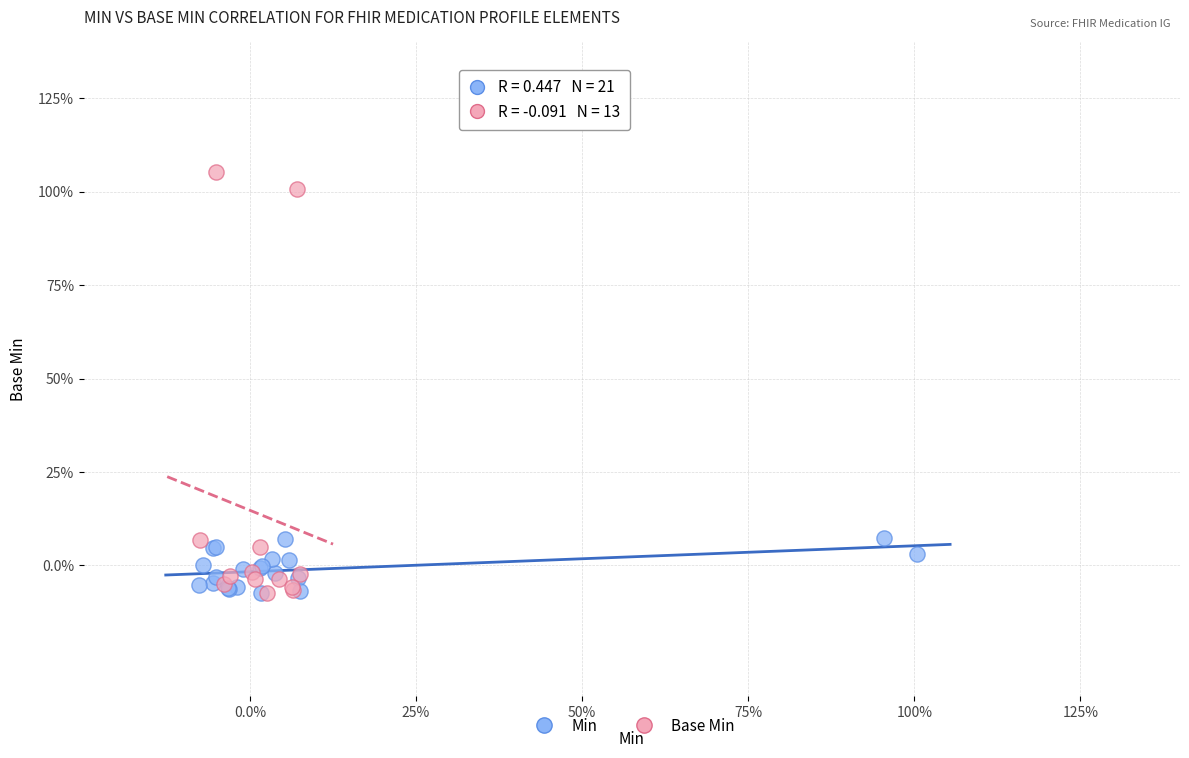

What are all the series names shown in the legend?

Min, Base Min